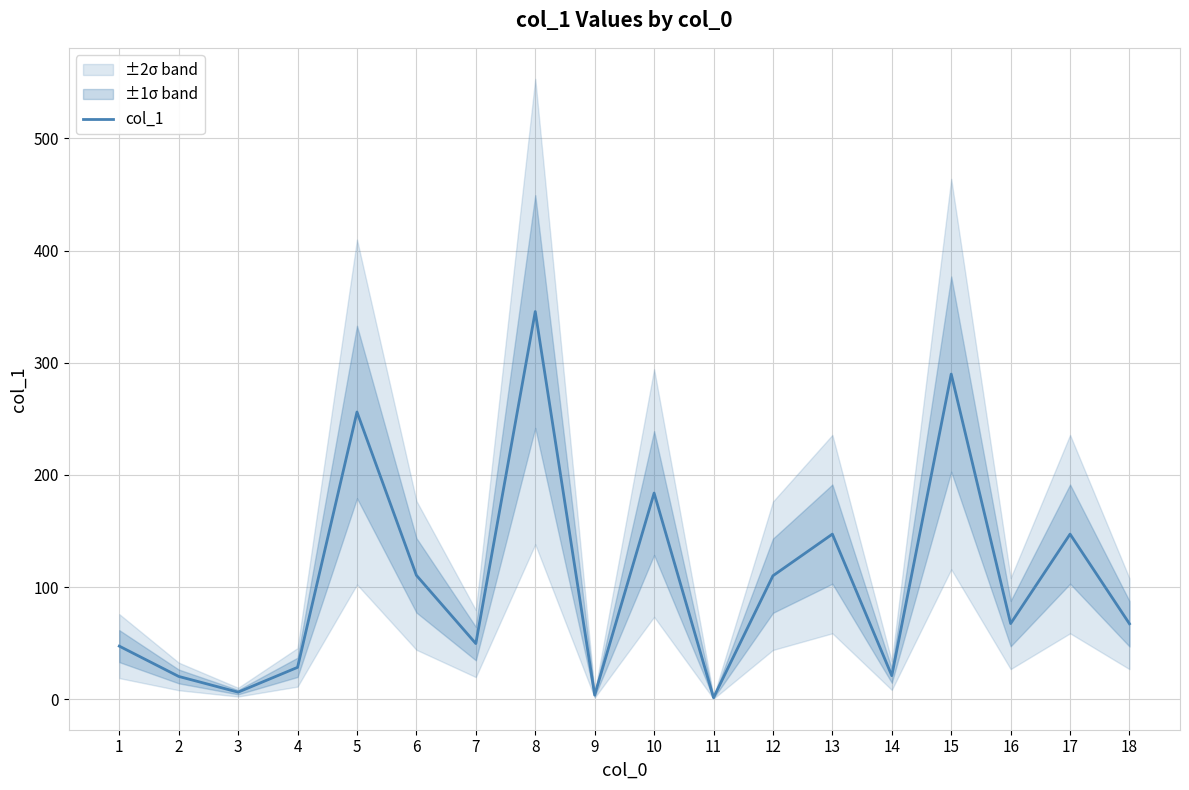

Rank the categories by value from highest to lowest.

8, 15, 5, 10, 13, 17, 6, 12, 16, 18, 7, 1, 4, 14, 2, 3, 9, 11